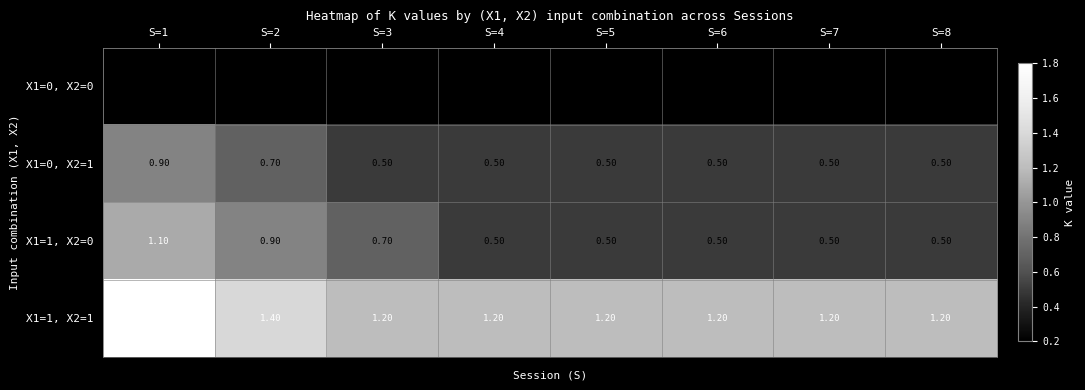

What is the difference between the second highest and minimum values in the X1=1, X2=0 series?

0.4